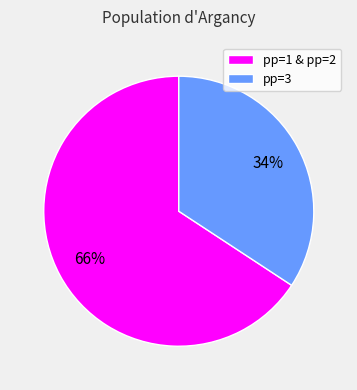

How many segments does this pie chart have?

2